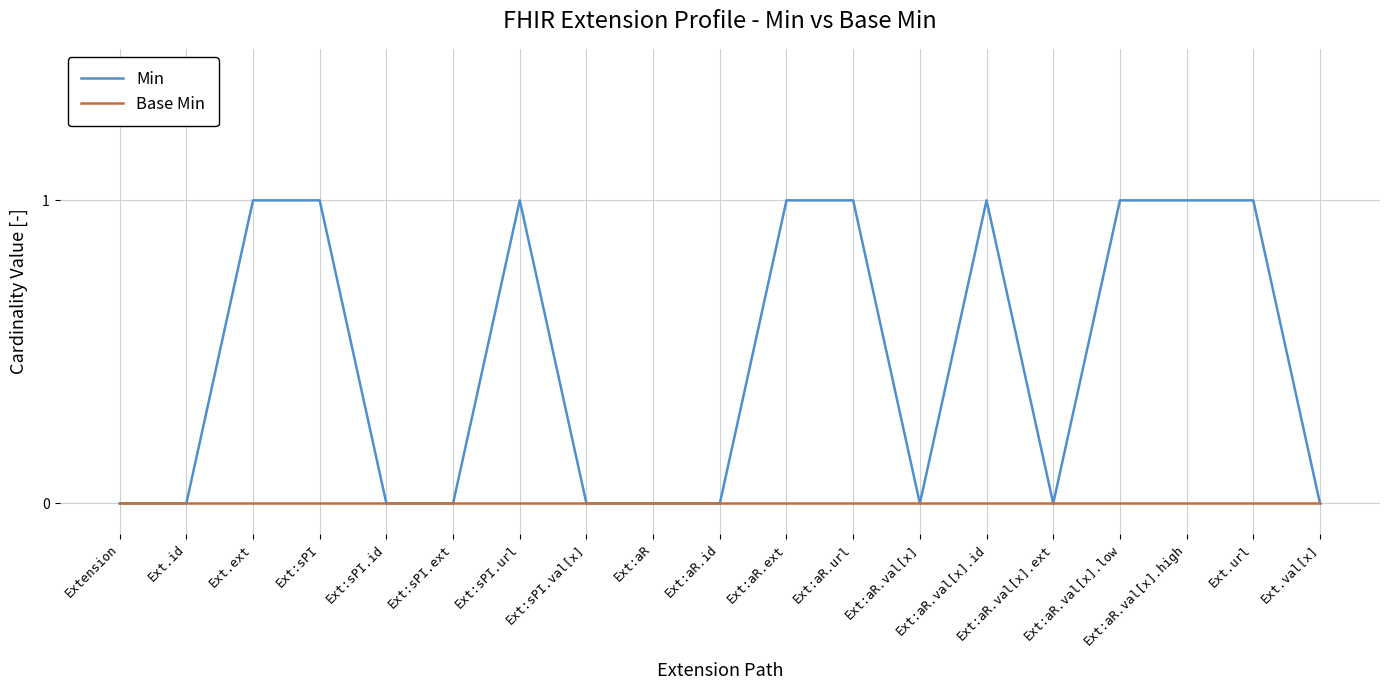

The value of Min at Ext:aR.val[x].low is 2. True or false?

False